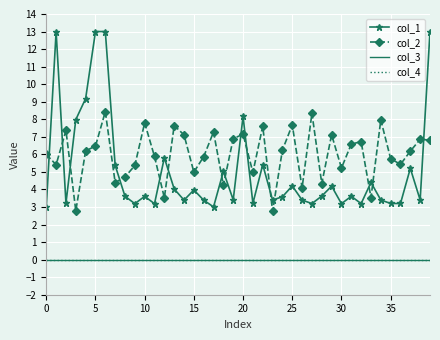

What are all the series names shown in the legend?

col_1, col_2, col_3, col_4